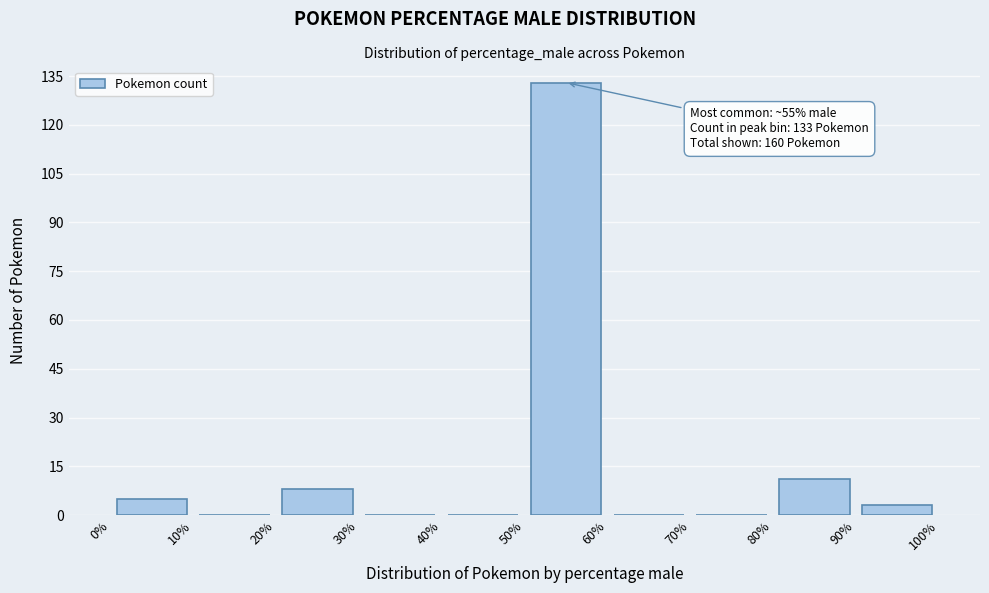

Which range on the x-axis has the tallest bar?

50% to 60%